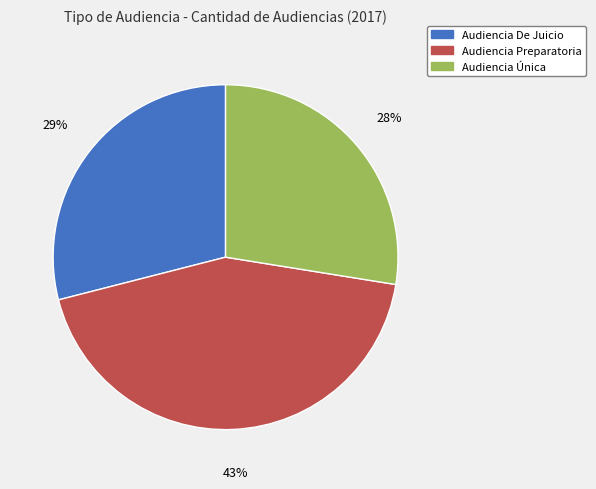

Is it true that Audiencia De Juicio is 29% of the pie?

True